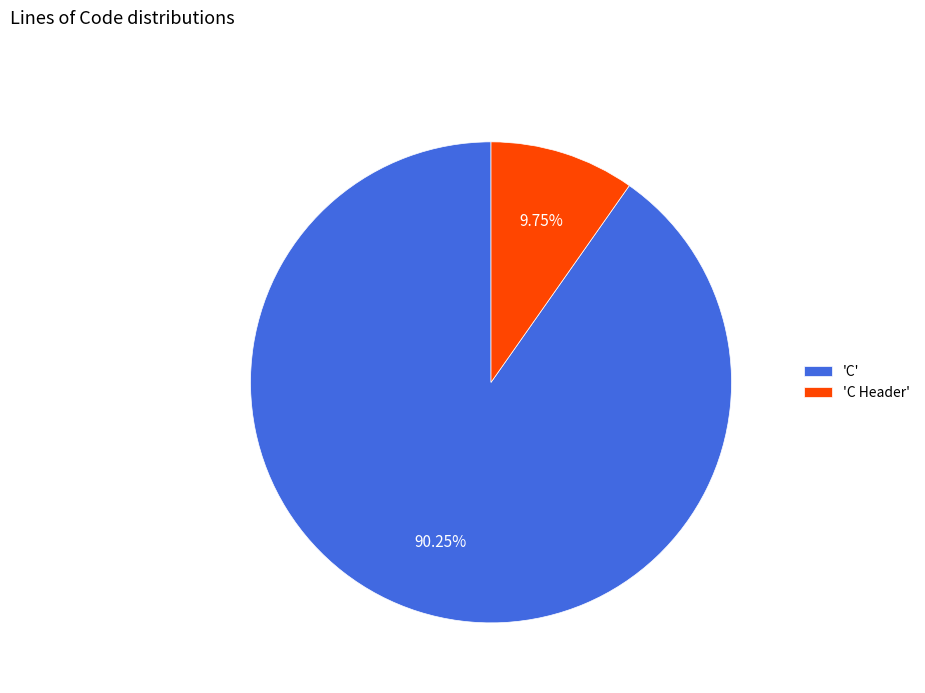

What is the majority slice?

'C'